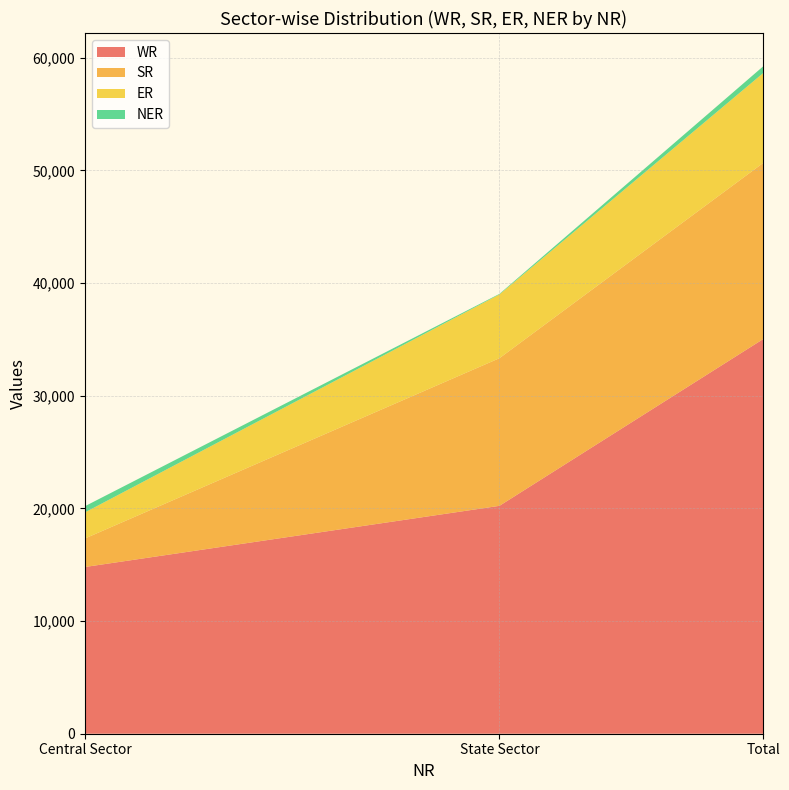

Reading left to right, list all the values displayed in this chart.

WR: 14796	20225	35021
SR: 2530	13102	15632
ER: 2315	5660	7975
NER: 550	50	599